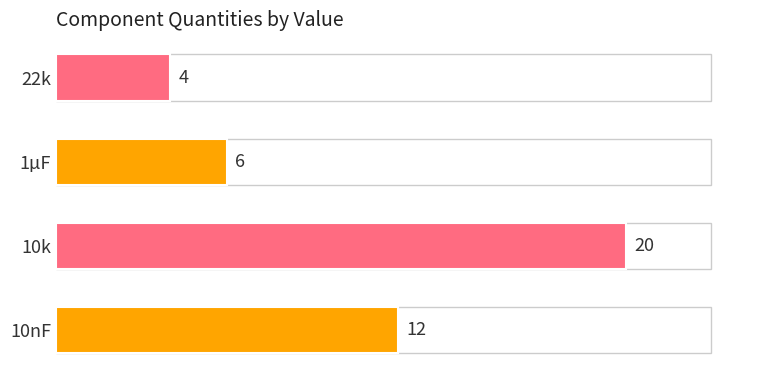

True or false: the data shows 3 at 10nF.

False